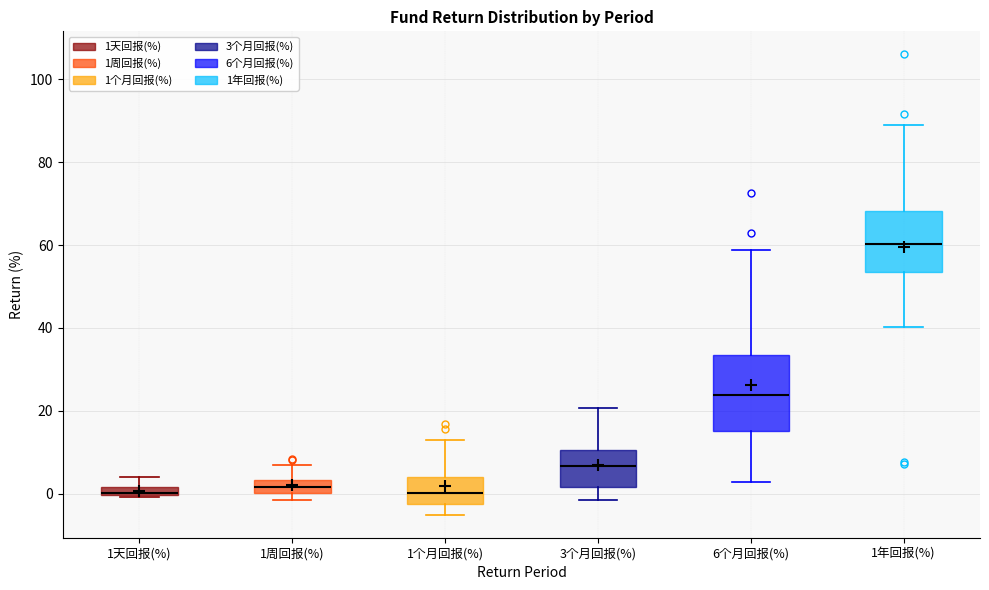

Where does the median line of the box for 1年回报(%) sit on the y-axis? The values are not printed on the chart, so give them approximately, as read against the axis.

60